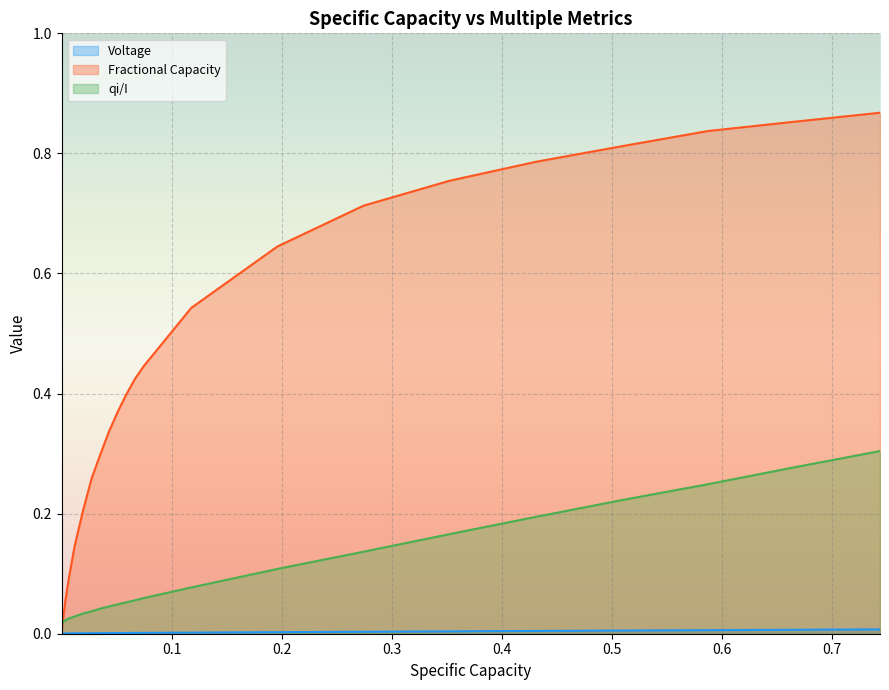

Which series has the largest total across all categories?

Fractional Capacity